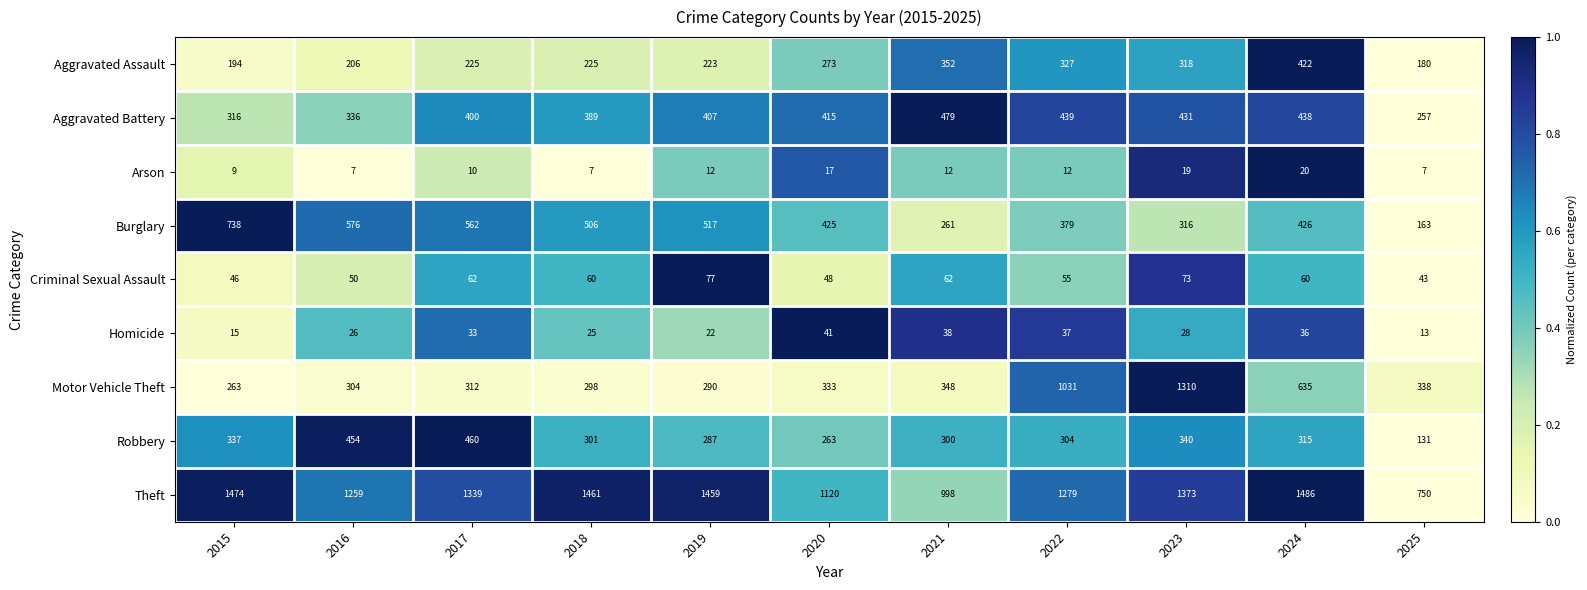

List the series in order of their peak value, lowest first.

Arson, Homicide, Criminal Sexual Assault, Aggravated Assault, Robbery, Aggravated Battery, Burglary, Motor Vehicle Theft, Theft